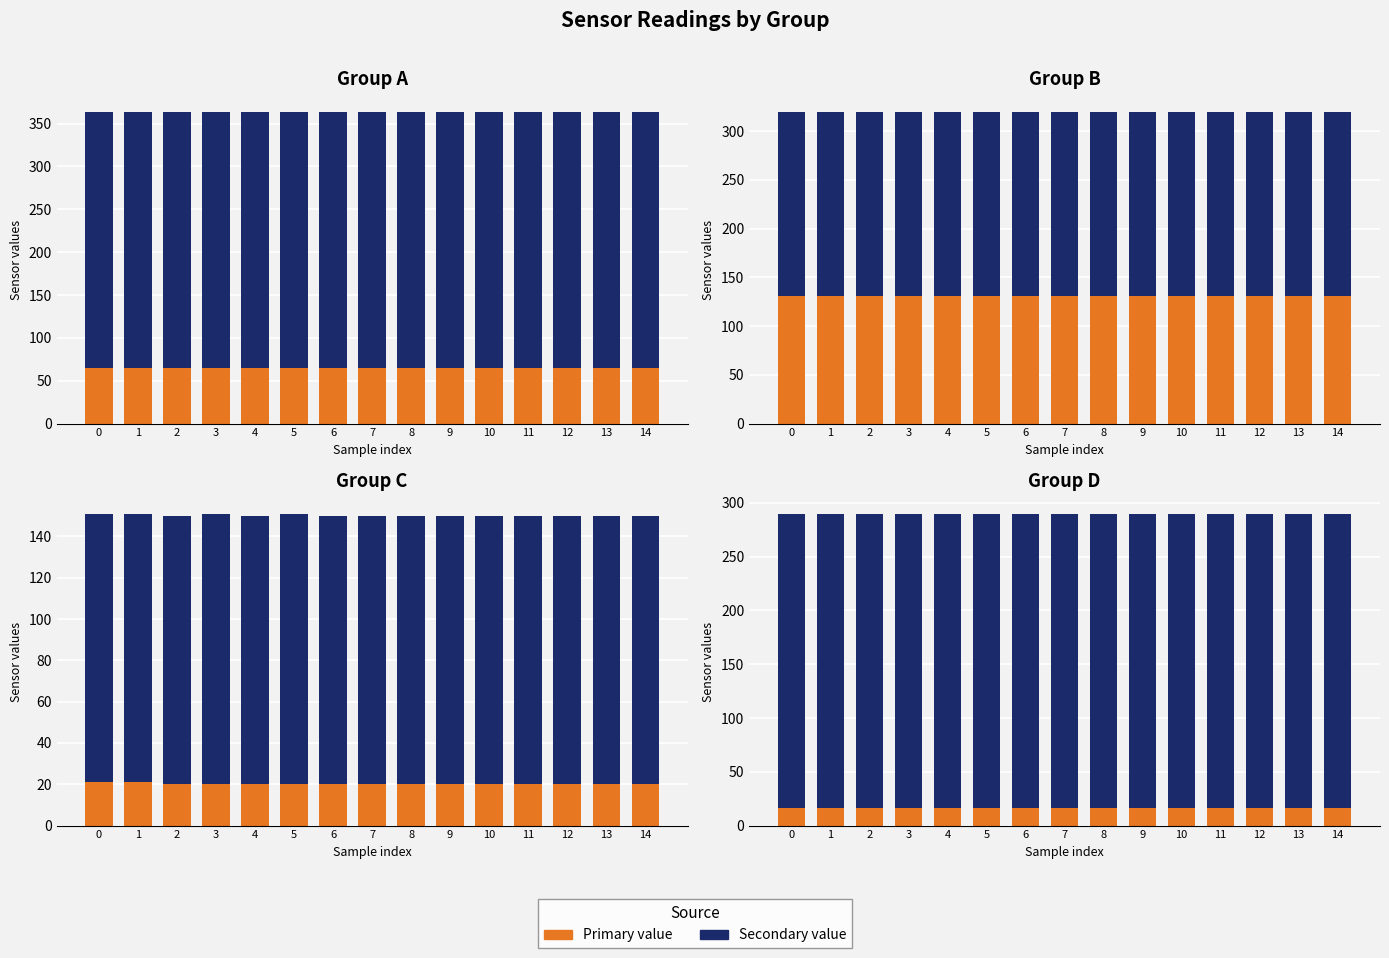

What is the value of the Primary value bar at the 5th from the left?

16